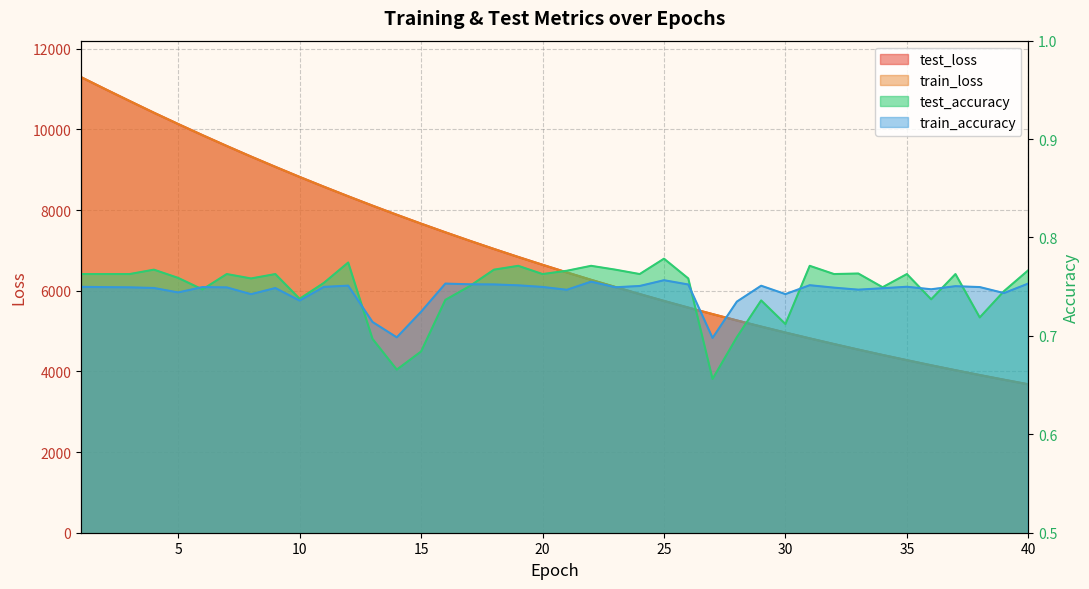

List the labels in order of test_loss value, smallest first.

40, 39, 38, 37, 36, 35, 34, 33, 32, 31, 30, 29, 28, 27, 26, 25, 24, 23, 22, 21, 20, 19, 18, 17, 16, 15, 14, 13, 12, 11, 10, 9, 8, 7, 6, 5, 4, 3, 2, 1